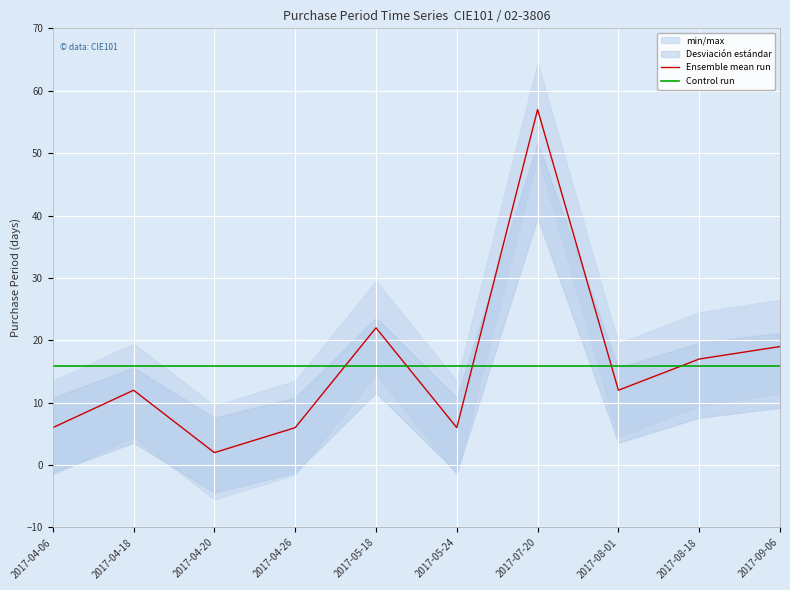

What is the label of the 9th point from the left?

2017-08-18